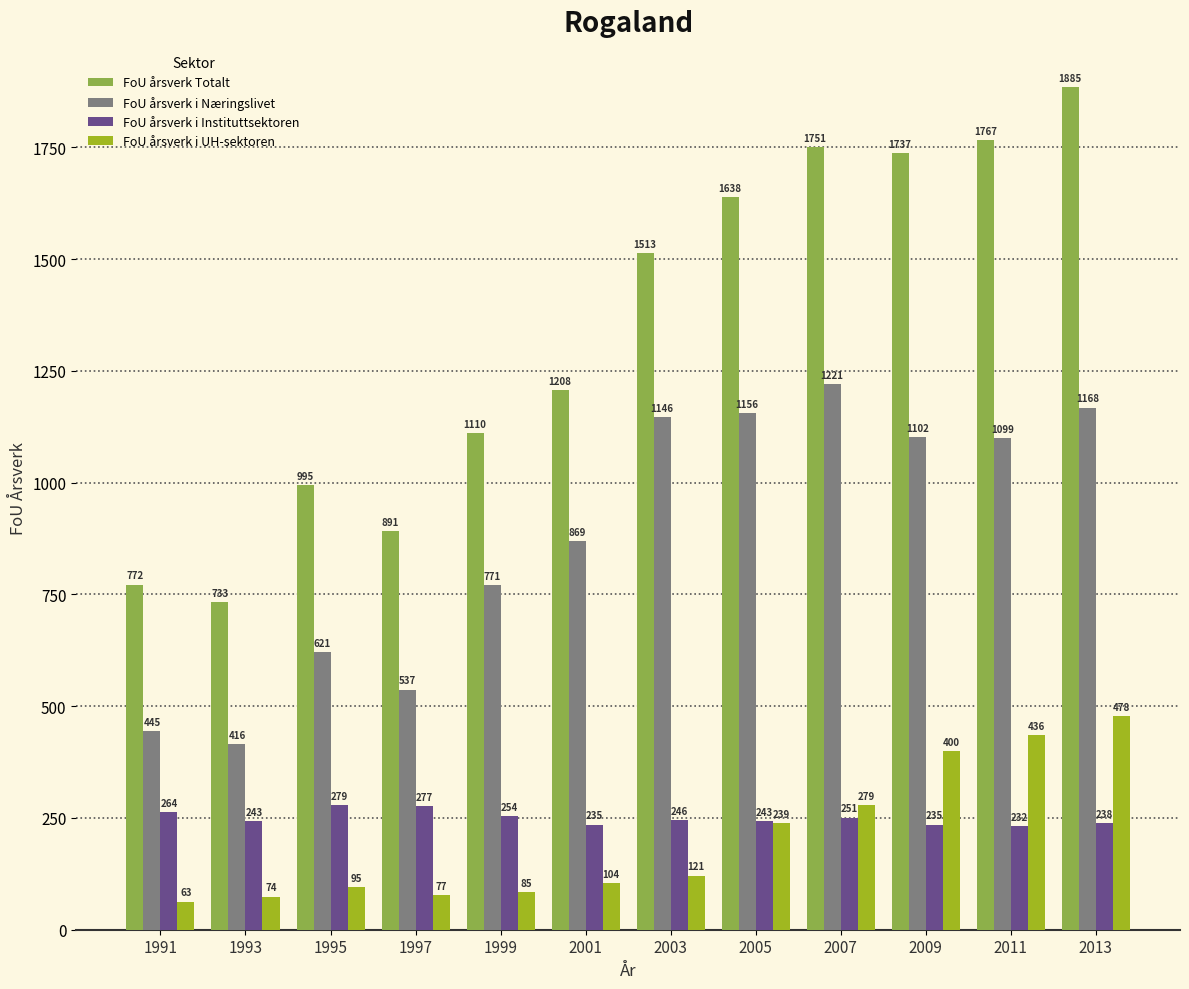

How many bars are there in each group?

4